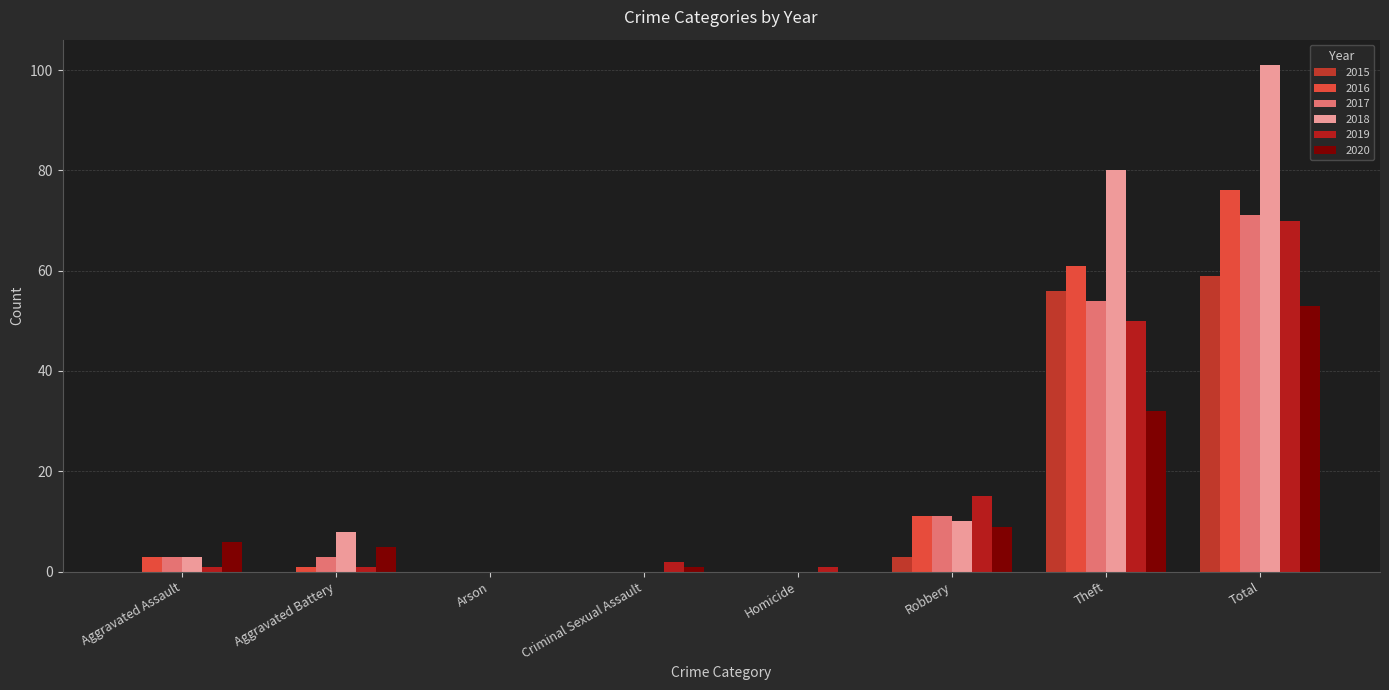

Which has a higher value, Arson or Homicide?

Arson